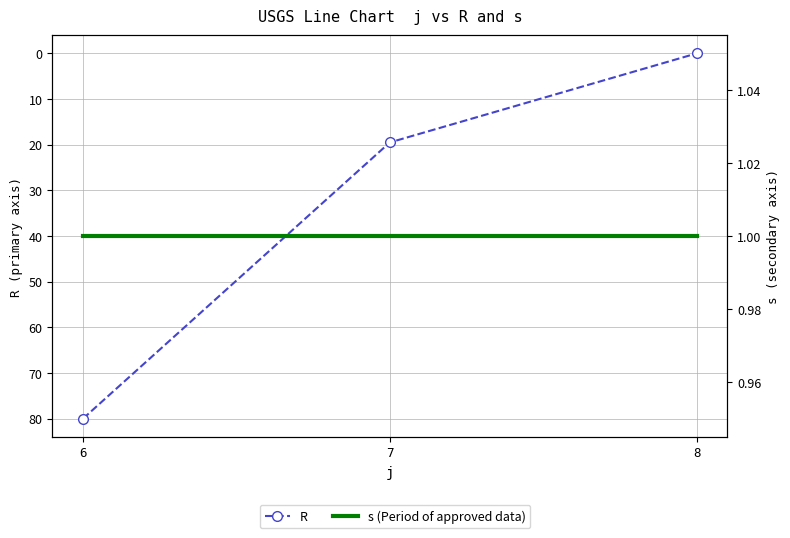

At which category is the sum across all series the highest?

6